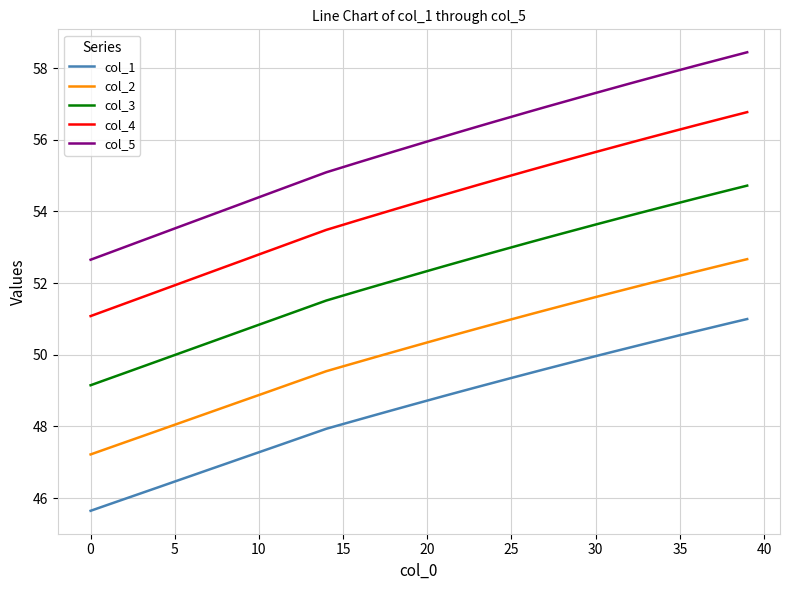

True or false: col_5 and col_1 cross at least once.

False